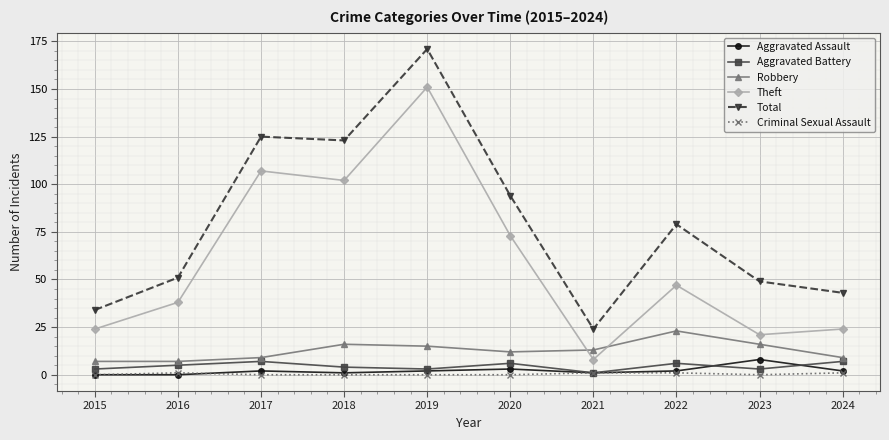

How many categories are shown in the chart?

10